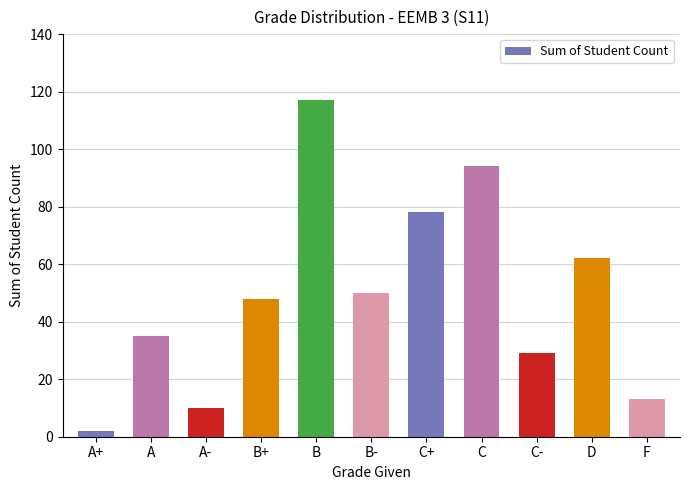

What is the label of the 9th bar from the right?

A-